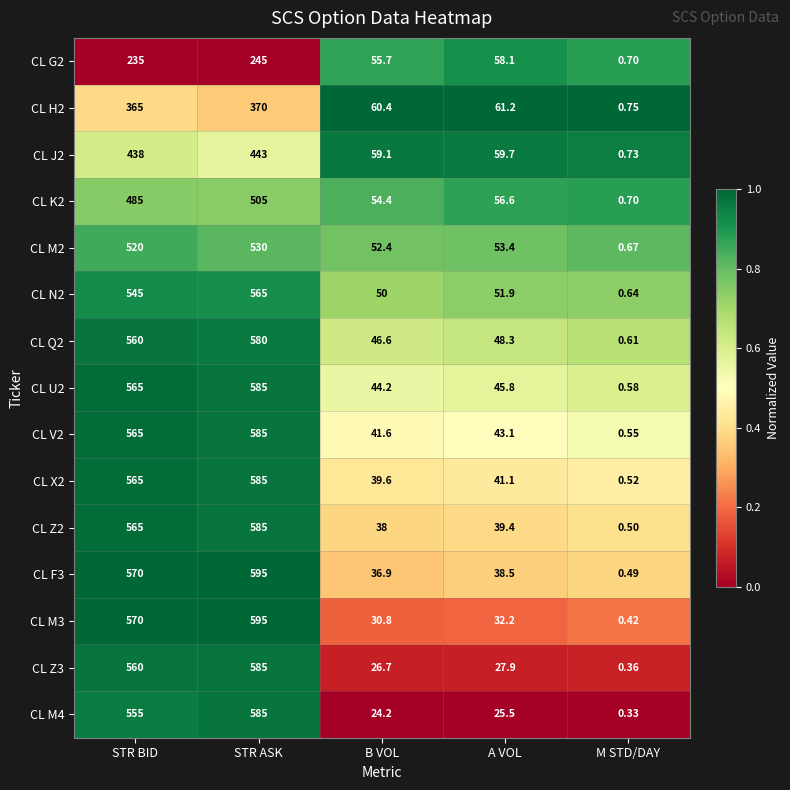

Rank the categories by CL K2 value from highest to lowest.

STR ASK, STR BID, A VOL, B VOL, M STD/DAY